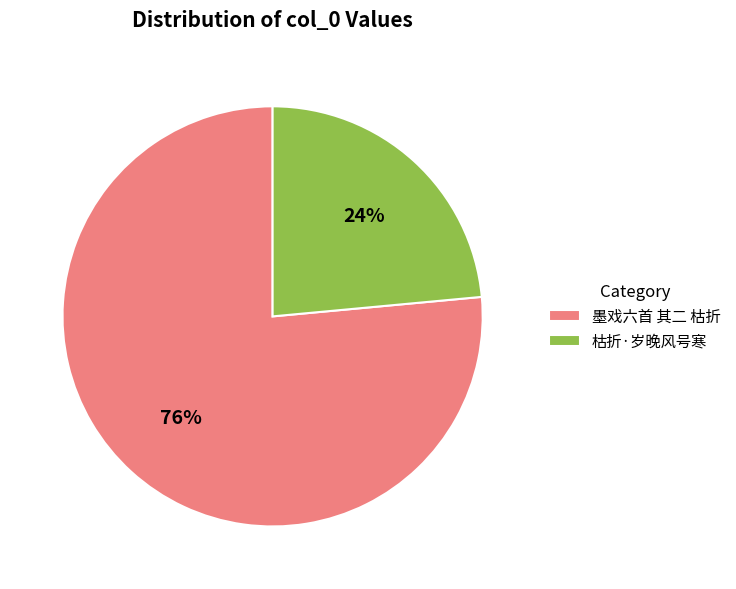

To the nearest percent, what percentage of the pie is 枯折·岁晚风号寒?

24%